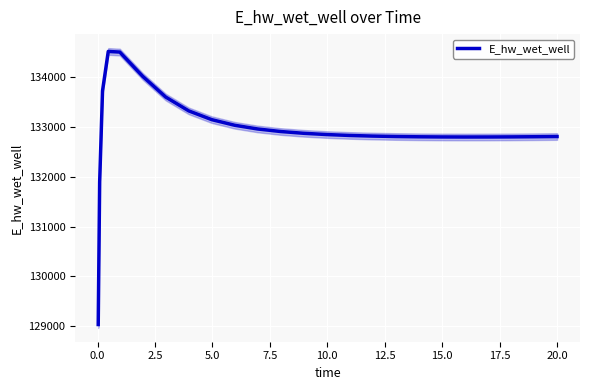

How many interior local peaks (higher than both neighbors) does the data have?

1